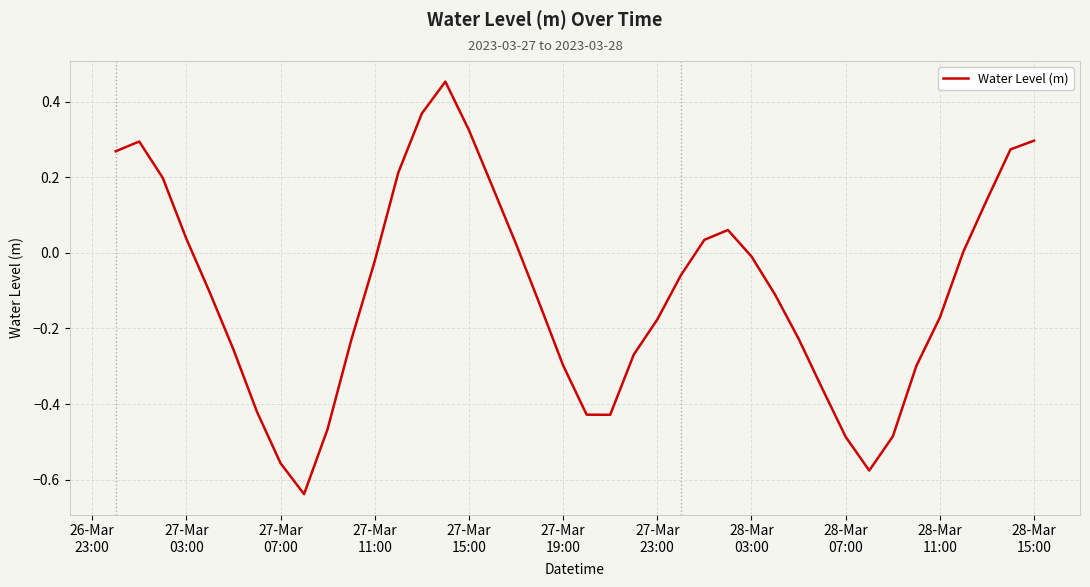

What is the difference between the maximum and minimum values?

1.1